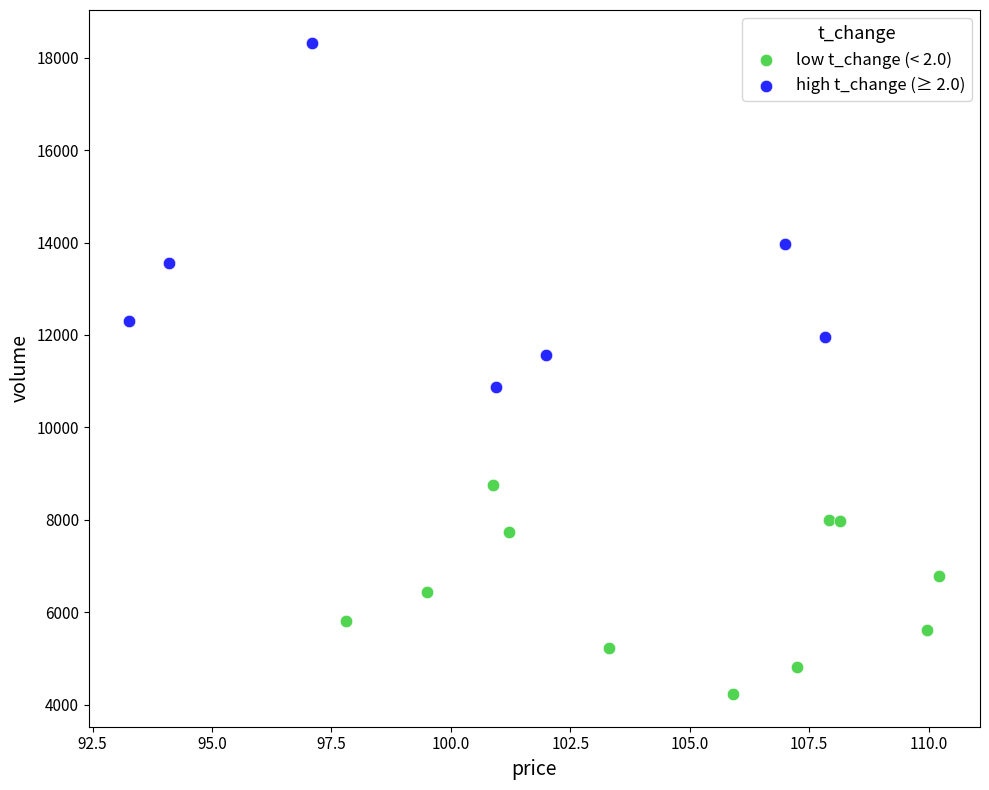

Which series has the largest Y range (max minus min)?

high t_change (≥ 2.0)